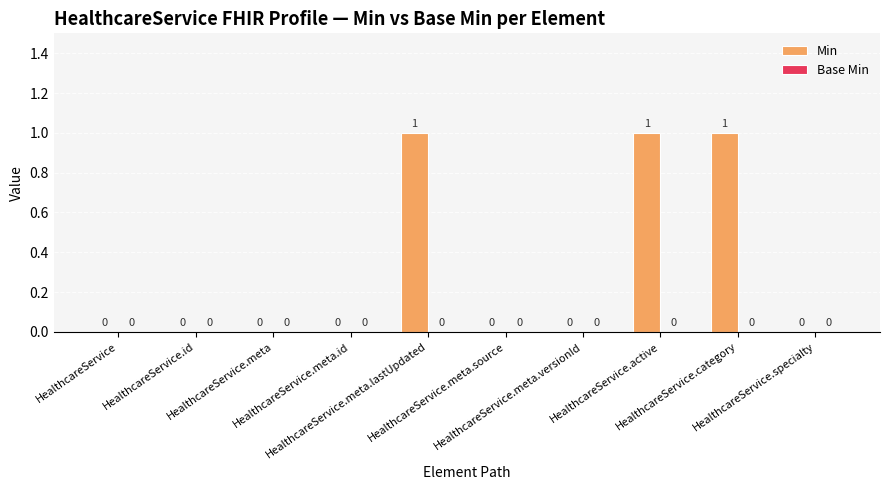

What is the sum of all values?

3